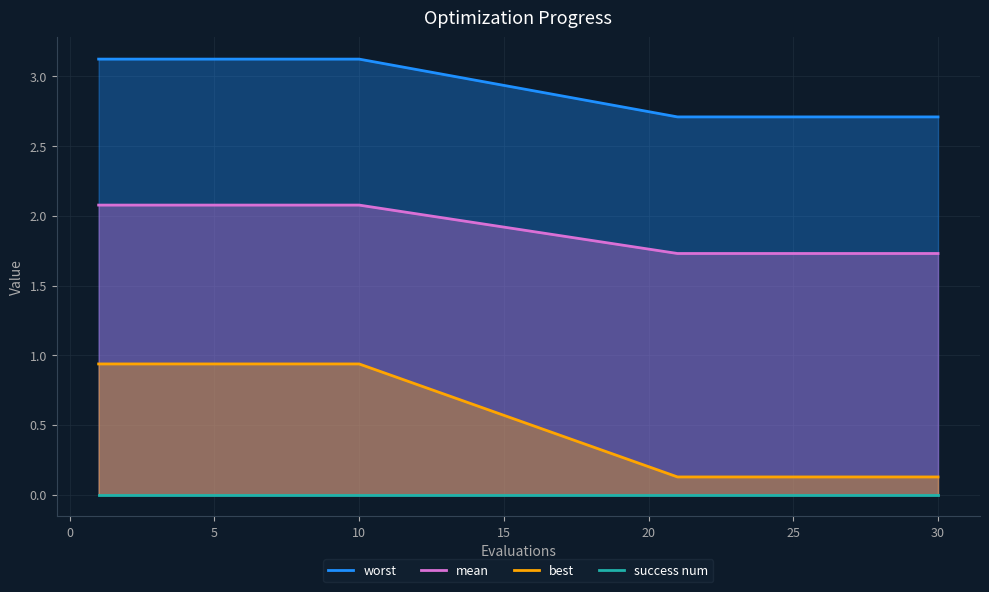

True or false: best and mean cross at least once.

False